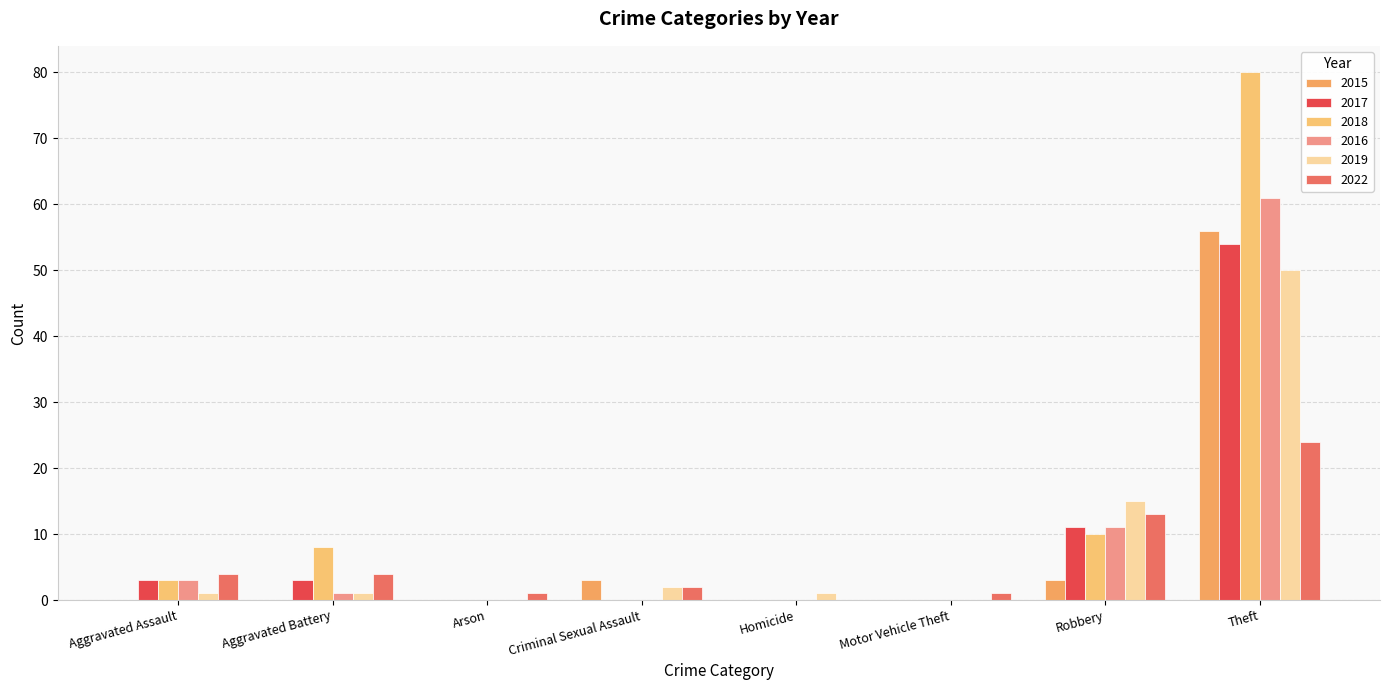

What is the approximate value of 2022 at Theft?

24